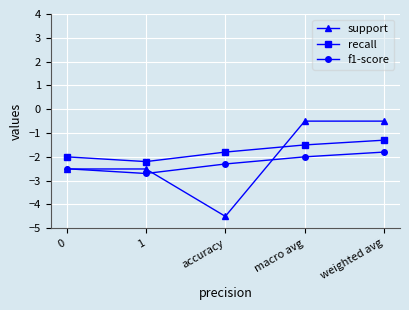

Which series changed the most between 1 and macro avg?

support